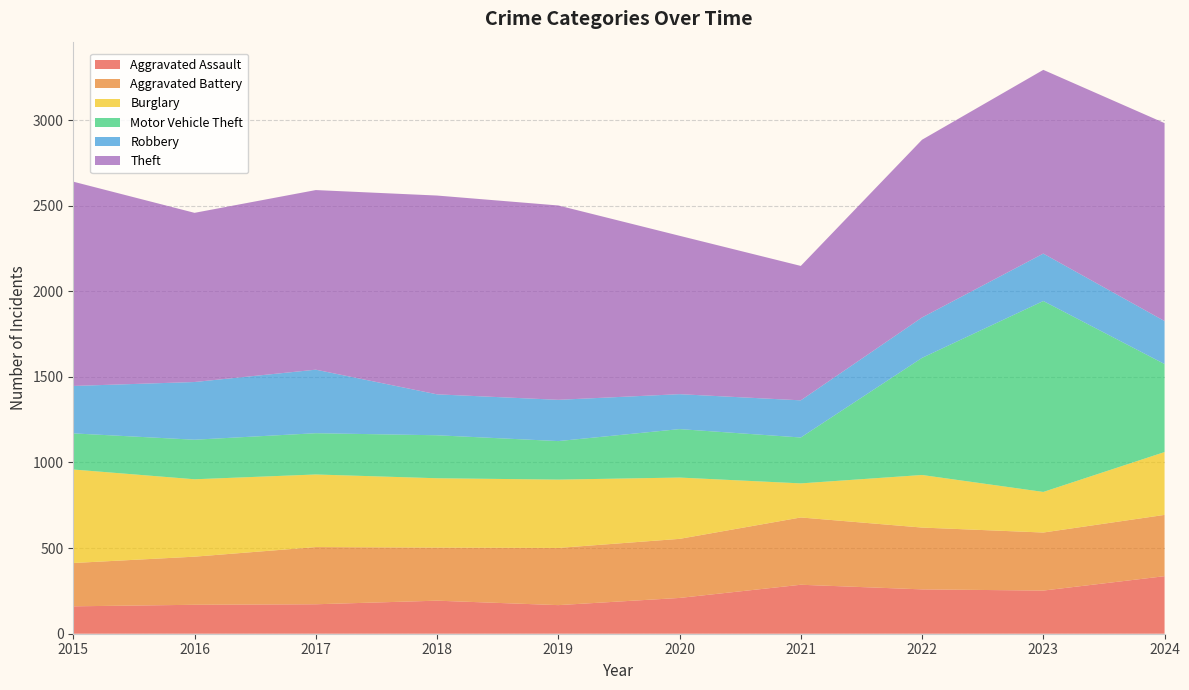

Reading right to left, what are all the values shown in this chart?

Aggravated Assault: 336	252	259	286	209	167	193	172	169	160
Aggravated Battery: 358	339	361	393	345	334	310	334	281	253
Burglary: 367	237	307	199	358	399	405	424	452	546
Motor Vehicle Theft: 514	1115	684	268	283	225	251	241	231	211
Robbery: 251	277	236	217	204	241	239	371	337	277
Theft: 1156	1073	1038	785	925	1135	1161	1049	988	1193